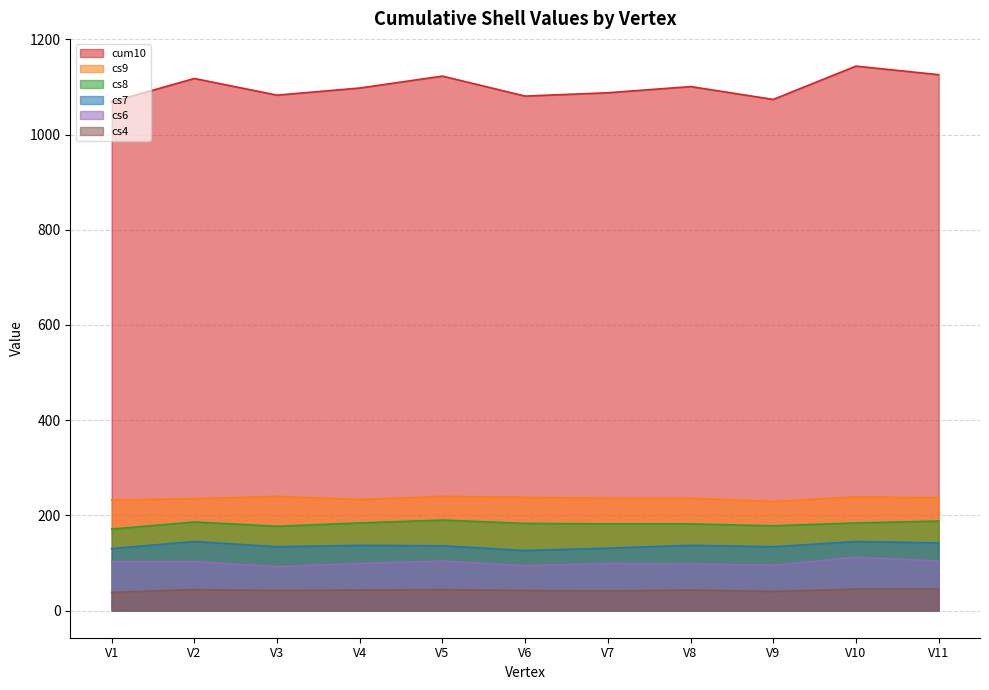

What is the difference between the maximum and minimum values in the cs9 series?

11